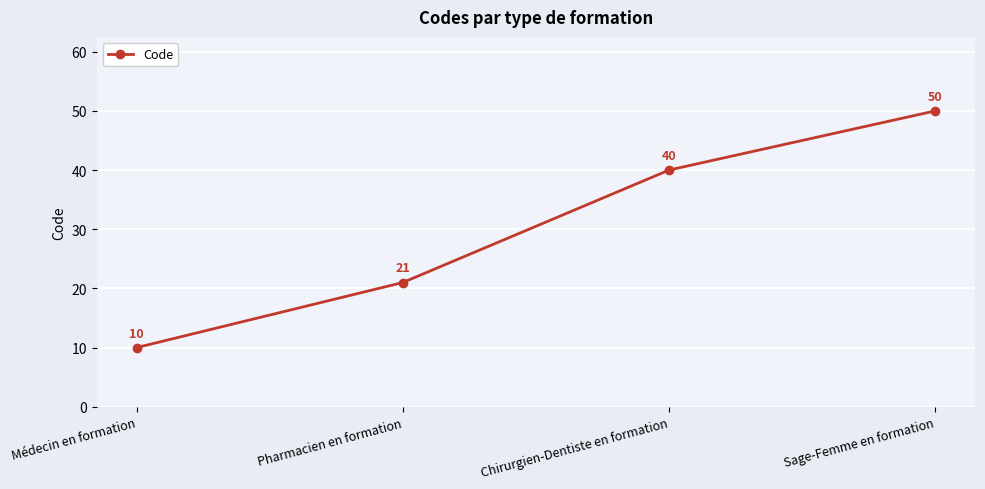

Reading left to right, what are all the values shown in this chart?

Médecin en formation=10	Pharmacien en formation=21	Chirurgien-Dentiste en formation=40	Sage-Femme en formation=50